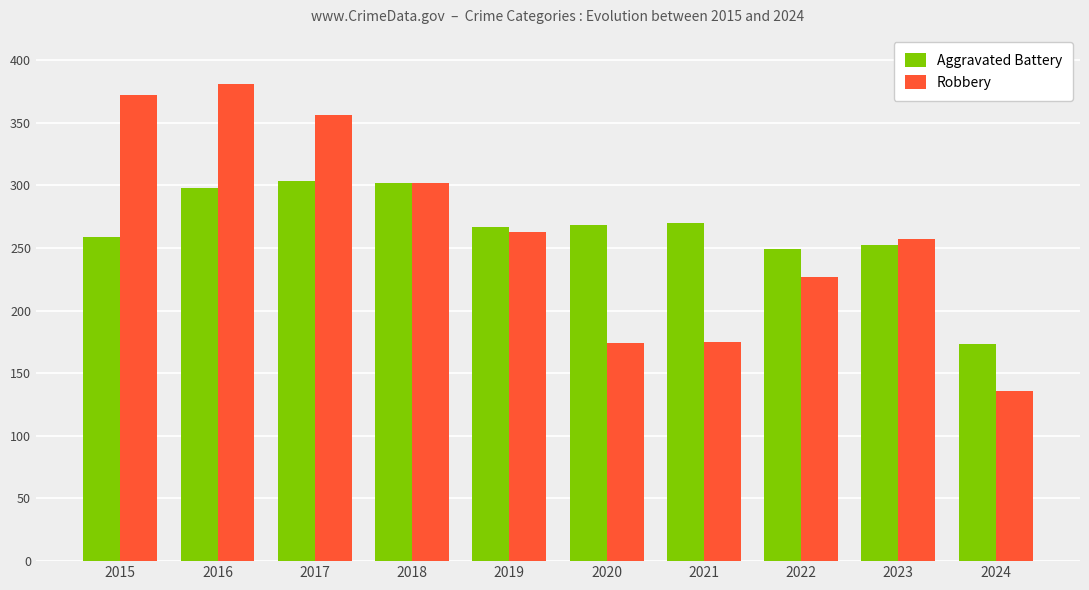

At which label does Robbery reach its peak?

2016